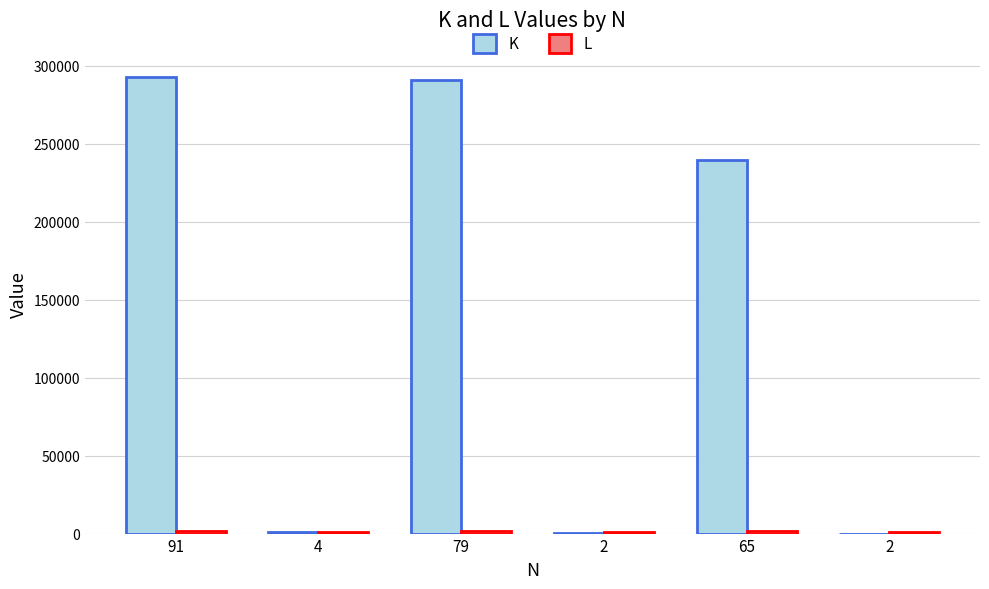

Is the value of K at 2 greater than the value of L at 91?

No